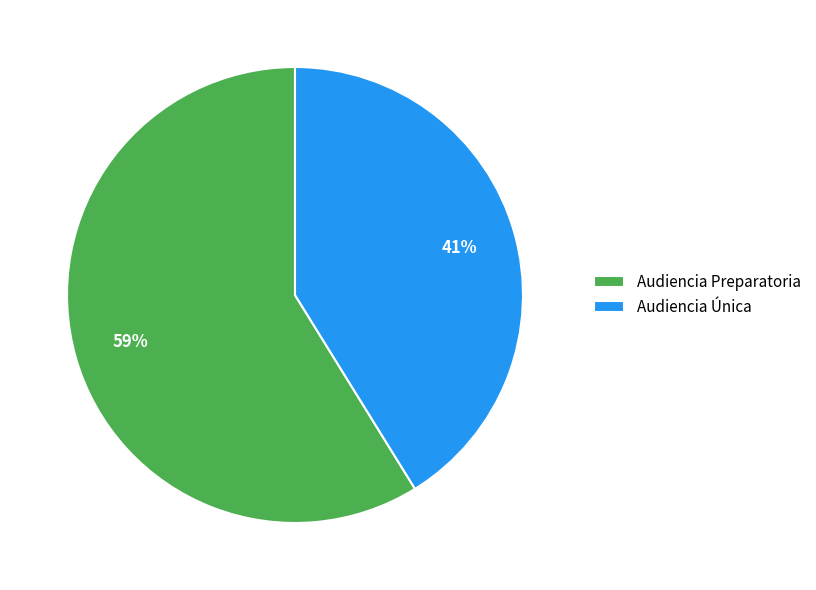

Which category accounts for the majority?

Audiencia Preparatoria